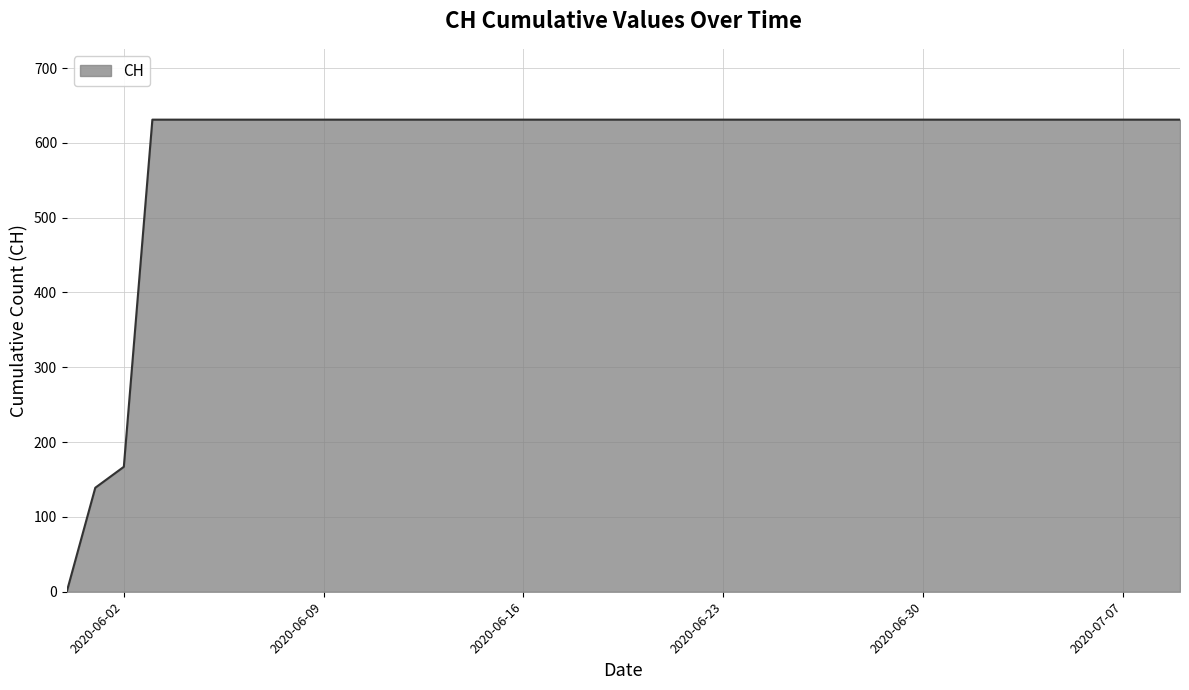

What is the greatest value displayed?

631